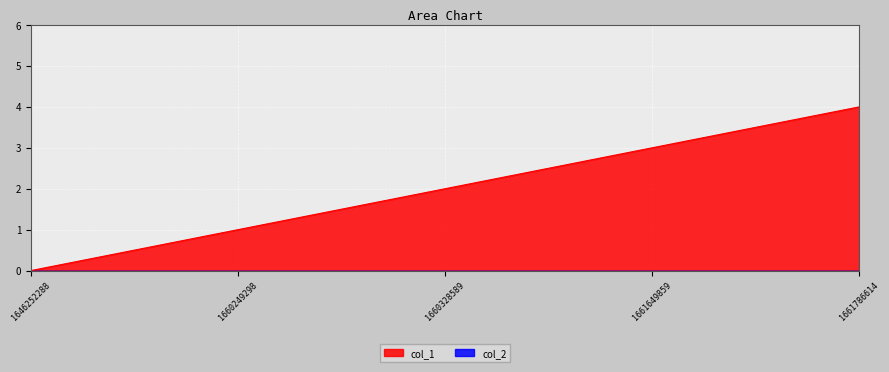

How many values are above zero?

4